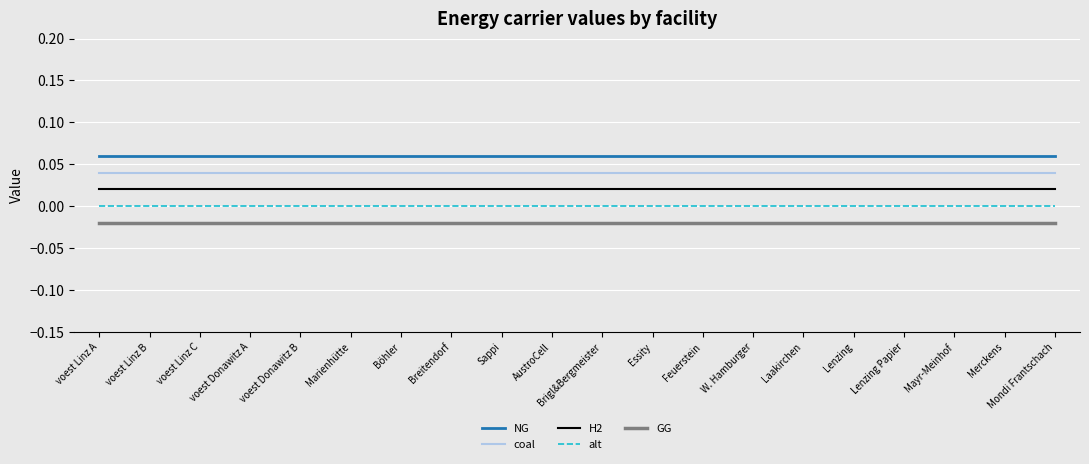

List the series in order of their overall mean, lowest first.

GG, alt, H2, coal, NG